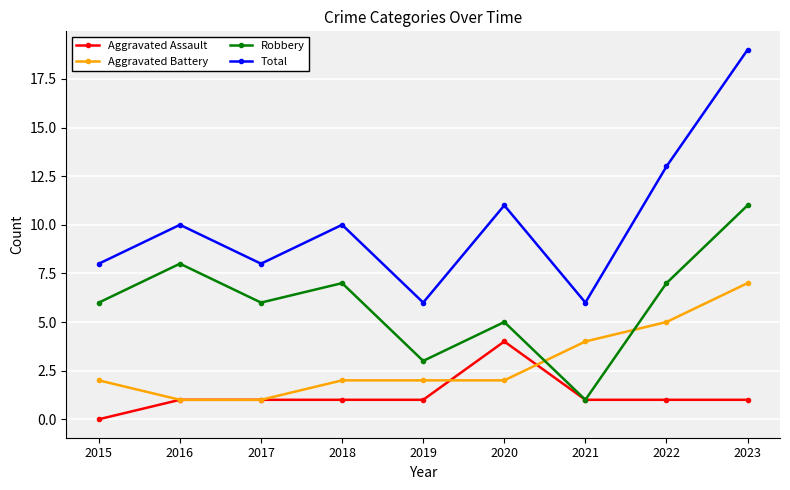

Reading right to left, what are all the values shown in this chart?

Aggravated Assault: 2023=1	2022=1	2021=1	2020=4	2019=1	2018=1	2017=1	2016=1	2015=0
Aggravated Battery: 2023=7	2022=5	2021=4	2020=2	2019=2	2018=2	2017=1	2016=1	2015=2
Robbery: 2023=11	2022=7	2021=1	2020=5	2019=3	2018=7	2017=6	2016=8	2015=6
Total: 2023=19	2022=13	2021=6	2020=11	2019=6	2018=10	2017=8	2016=10	2015=8